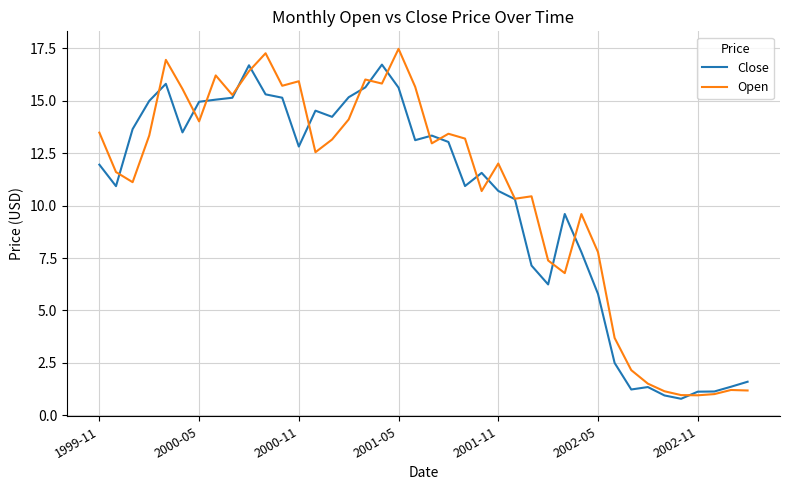

Which series has the largest range (max minus min)?

Open